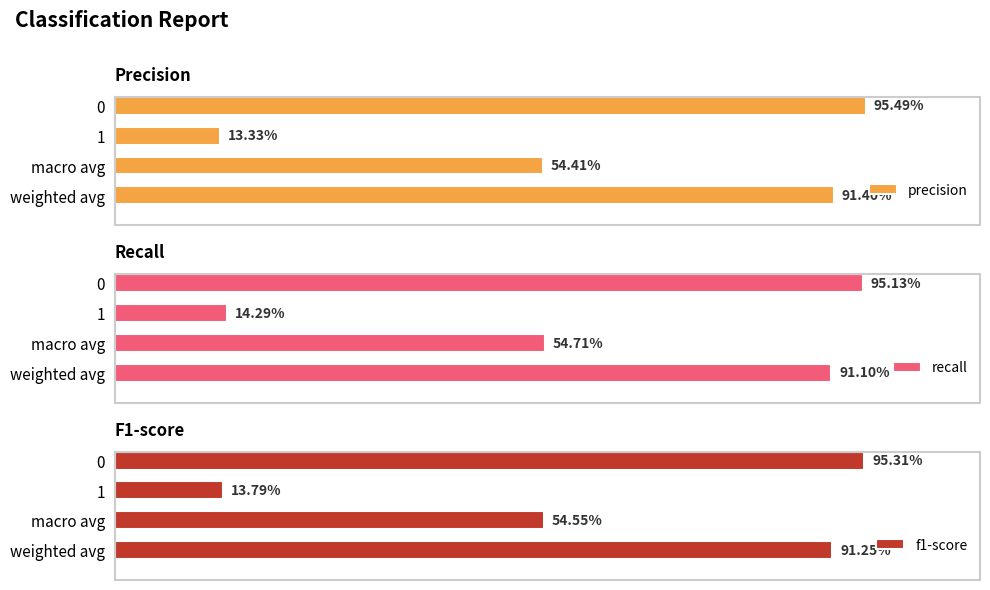

Read the recall value at 0.

1.0